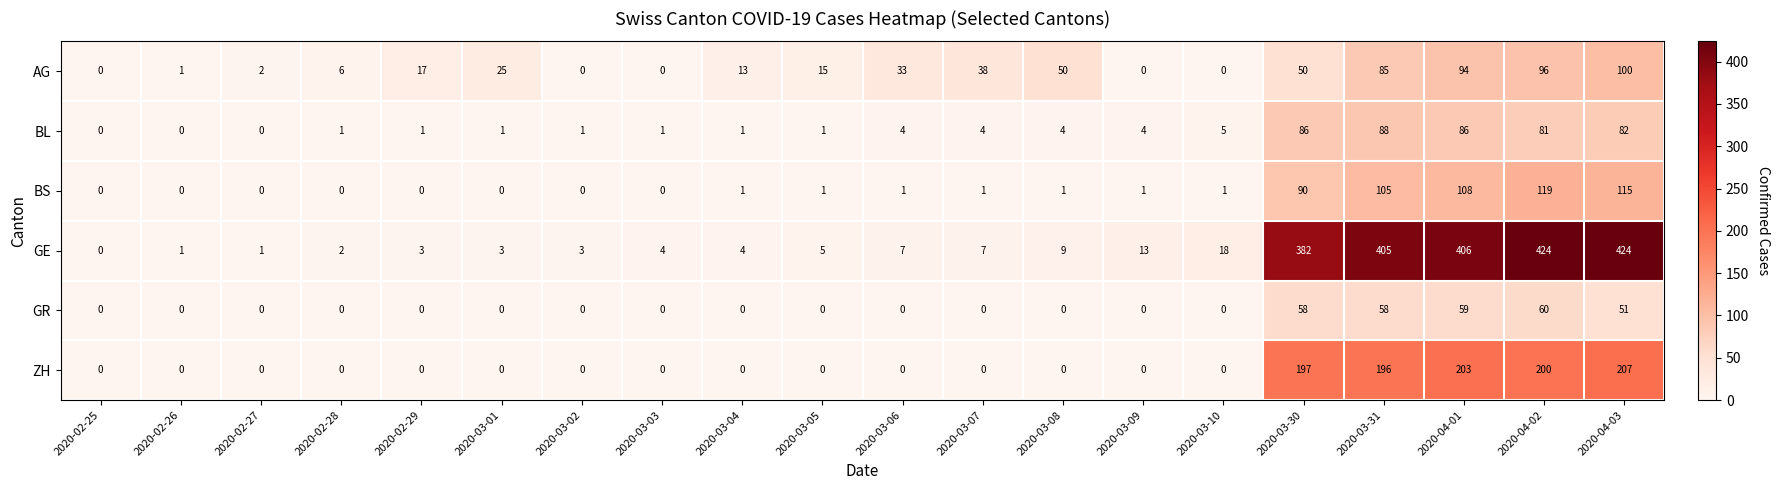

What is the spread (max minus min) of values at 2020-02-27?

2